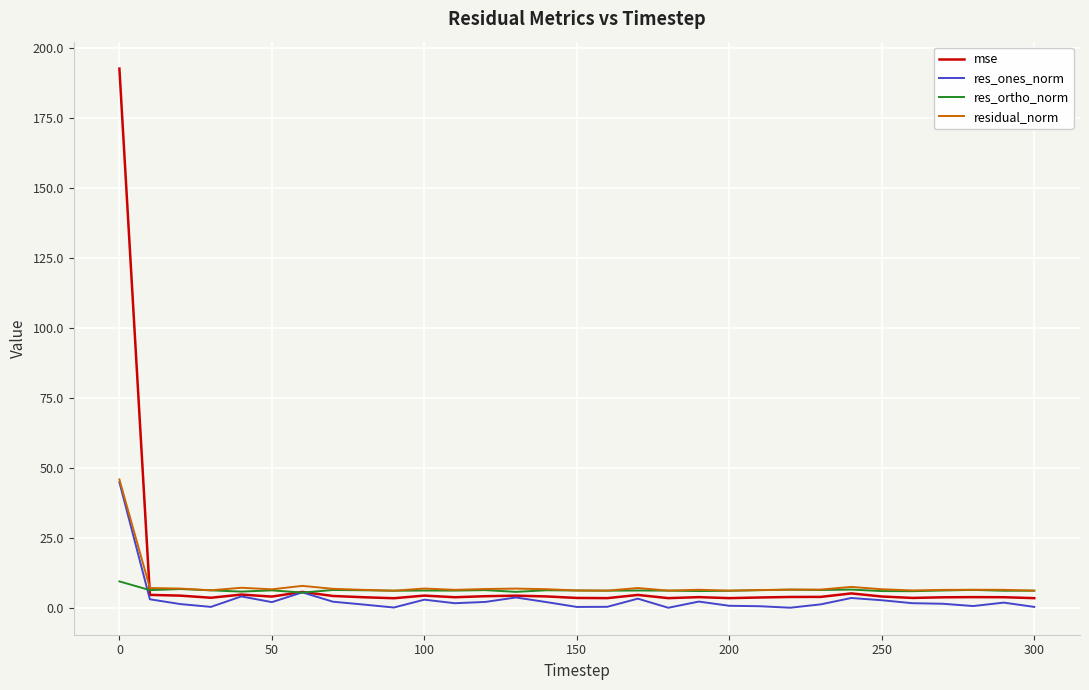

What is the lowest value of the res_ortho_norm series?

5.7